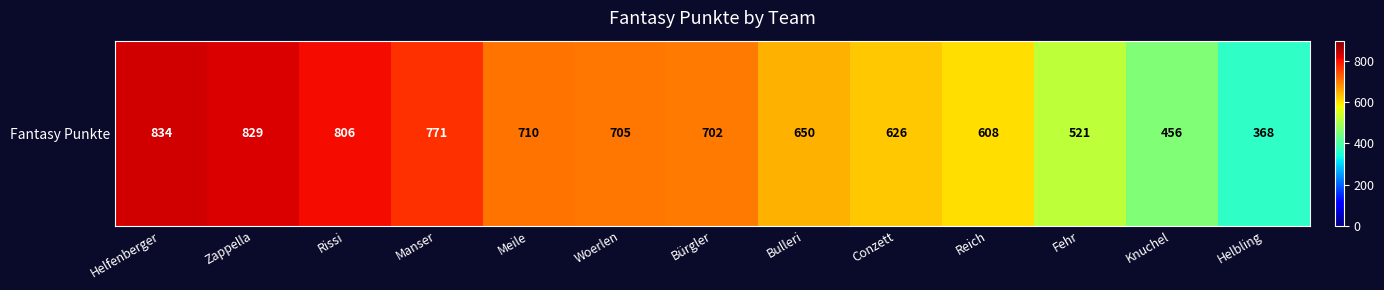

What is the sum of the values at Meile and Knuchel?

1166